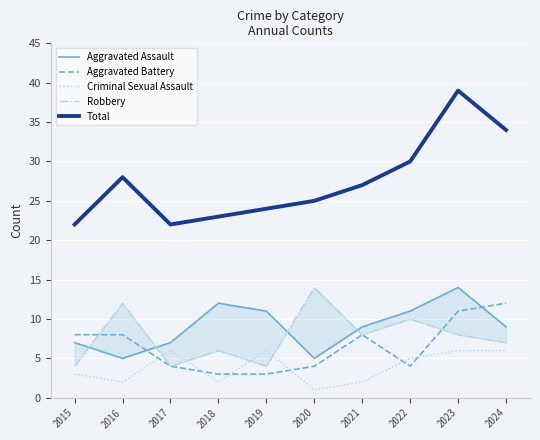

Is the value of Total at 2019 greater than the value of Aggravated Battery at 2018?

Yes